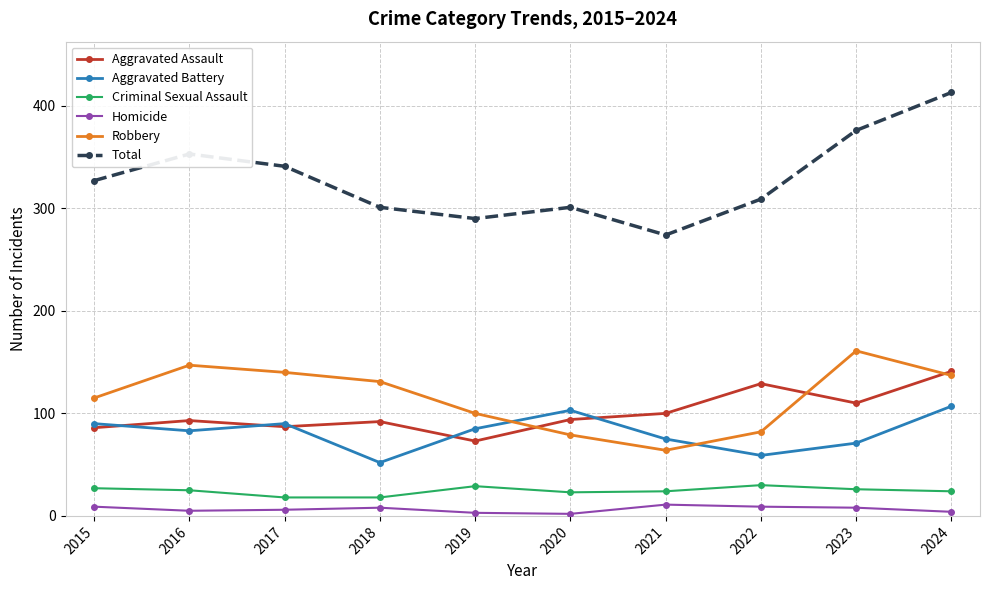

At which category does the chart reach its peak across all series?

2024